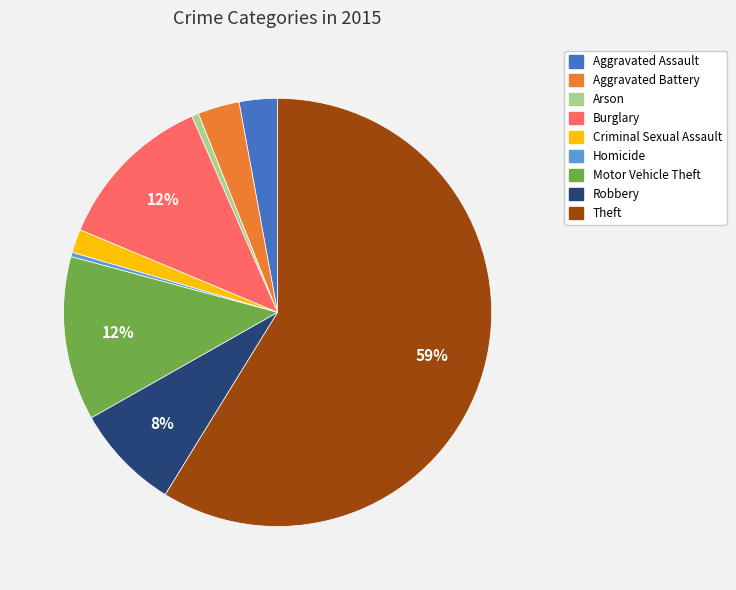

To the nearest percent, what portion does Criminal Sexual Assault represent?

2%